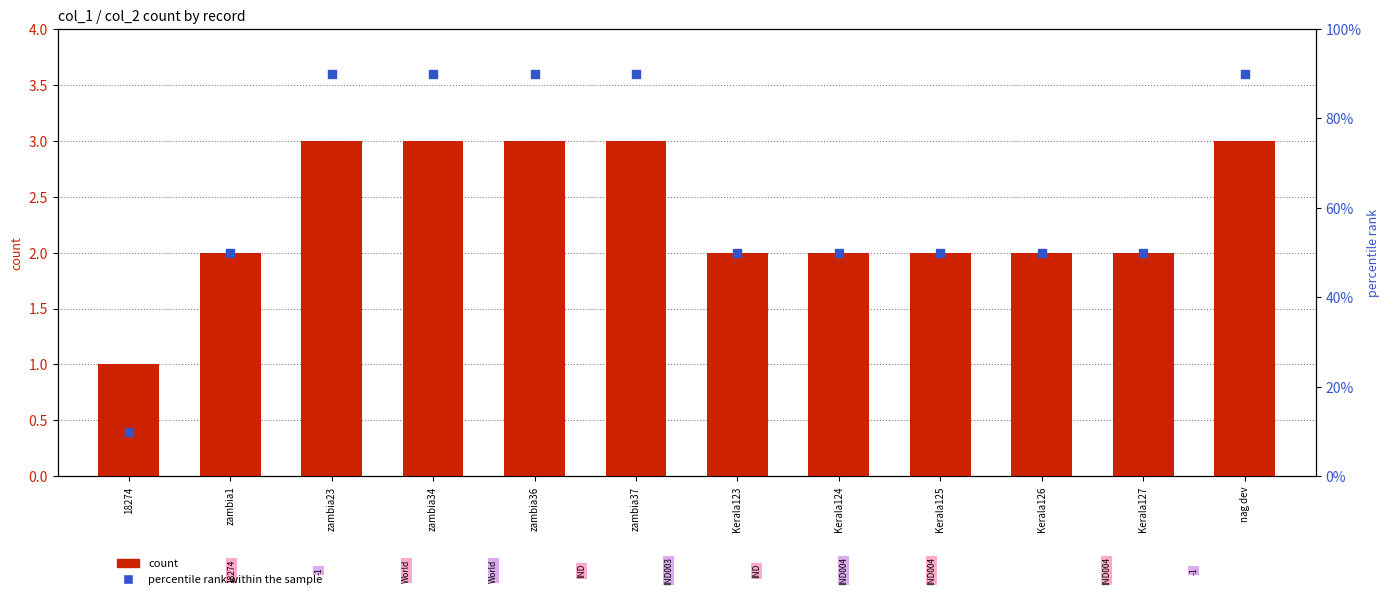

At which category is the sum across all series the highest?

zambia23